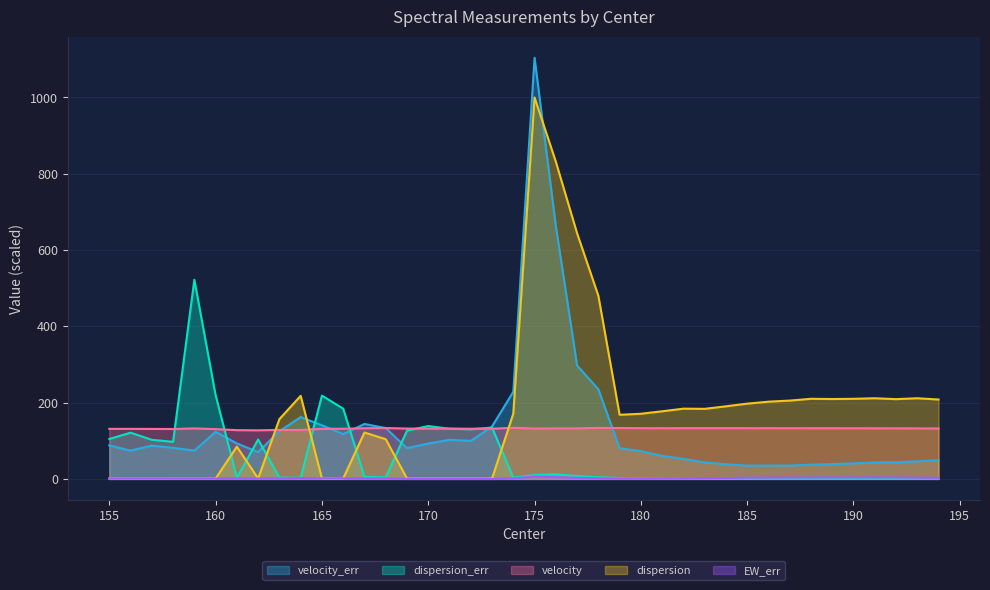

In velocity, how many points are higher than both neighbors (excluding endpoints)?

7